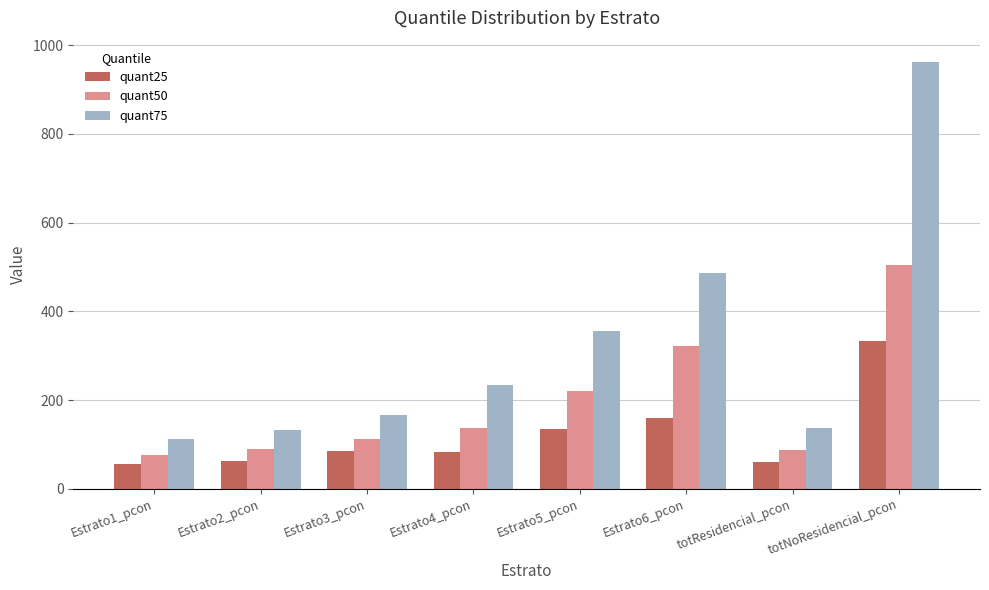

What is the value of the quant25 bar at the 6th from the left?

159.3